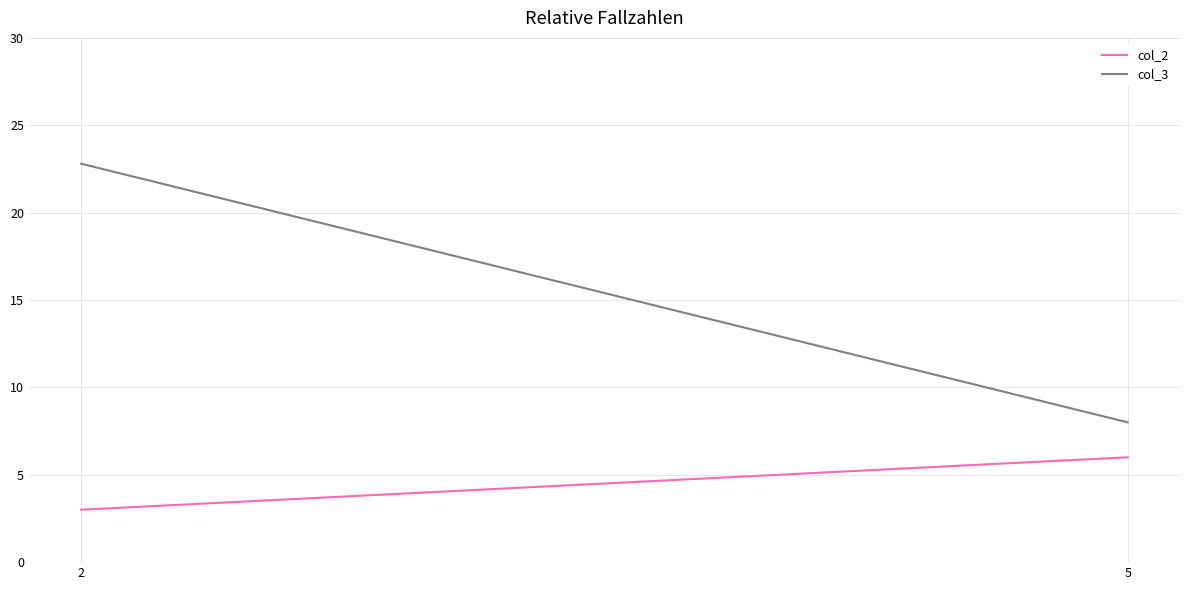

Is the value of col_3 at 2 greater than the value of col_2 at 2?

Yes